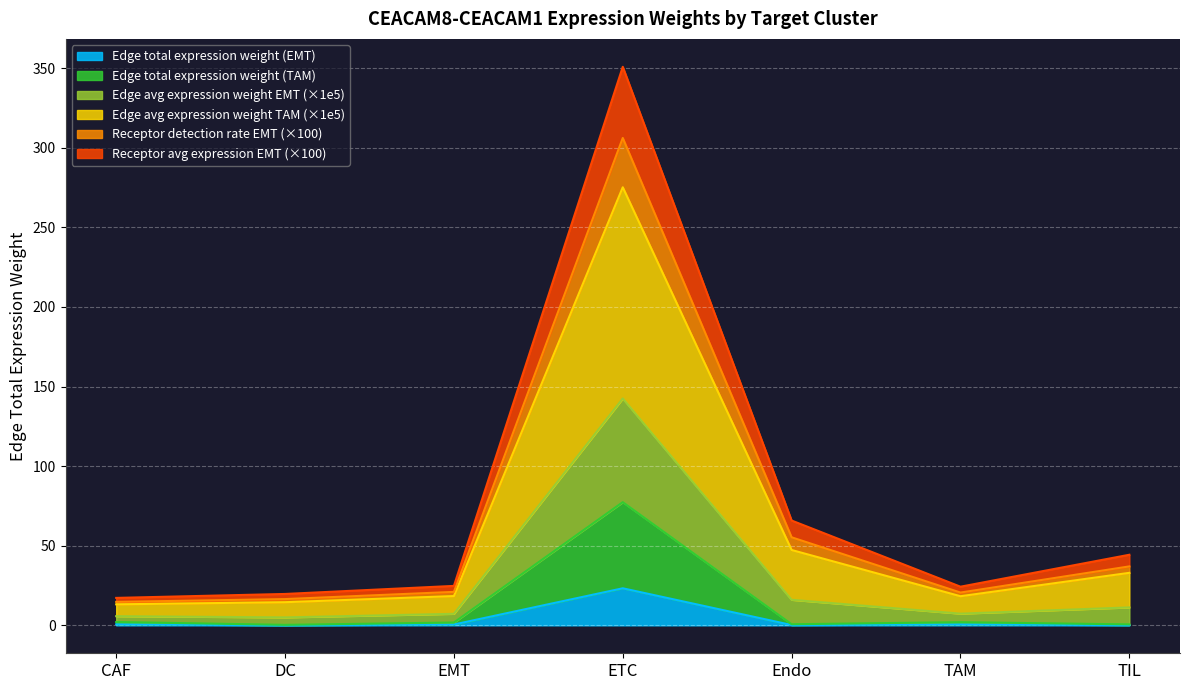

True or false: Edge total expression weight (TAM) has more than 0 points higher than both neighbors.

True